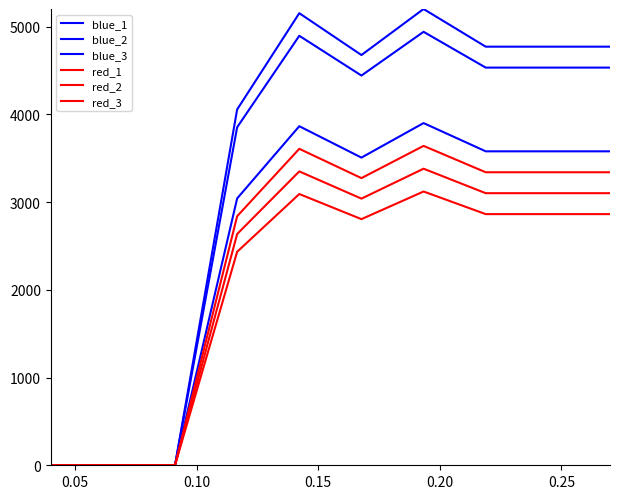

Is this an area chart (filled region under the line)?

No